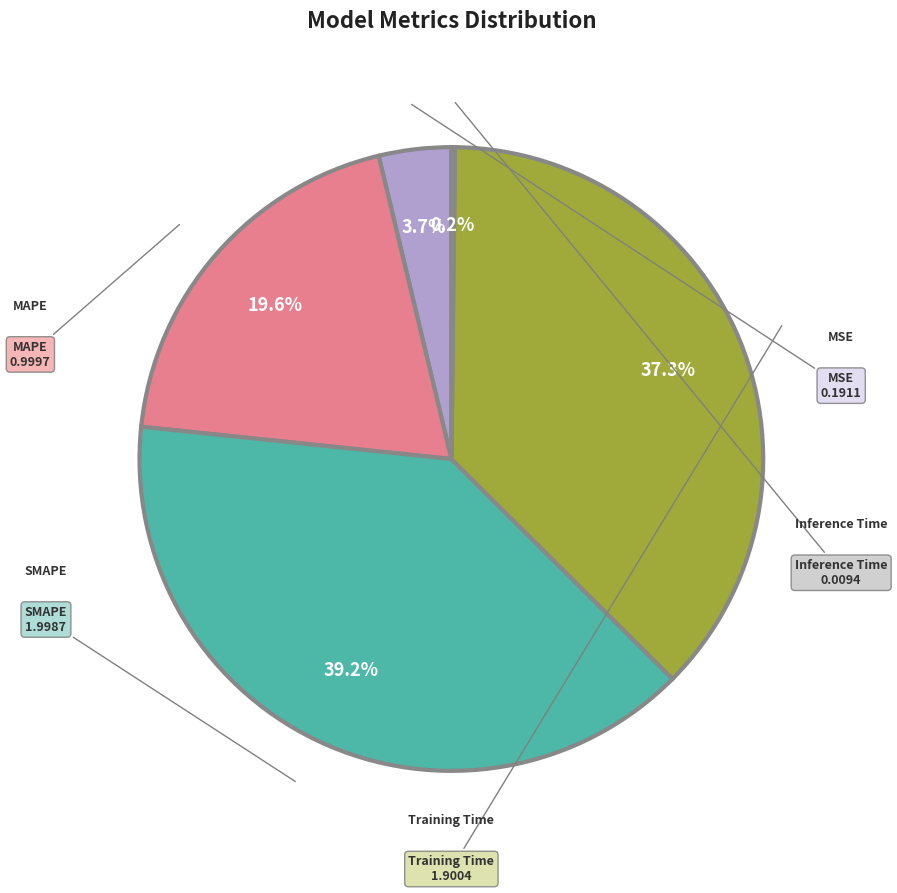

Rank the categories by value from lowest to highest.

Inference Time, MSE, MAPE, Training Time, SMAPE